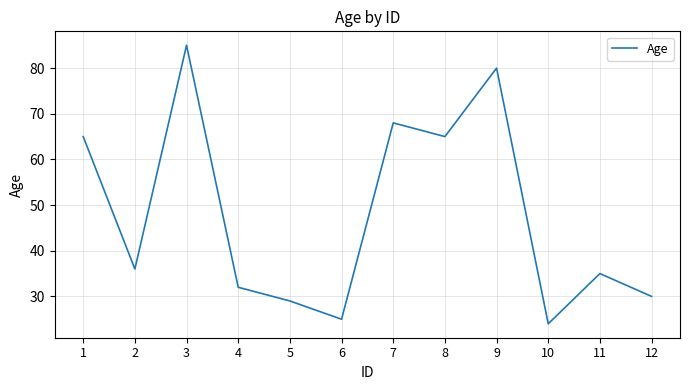

How many series are shown in this chart?

1